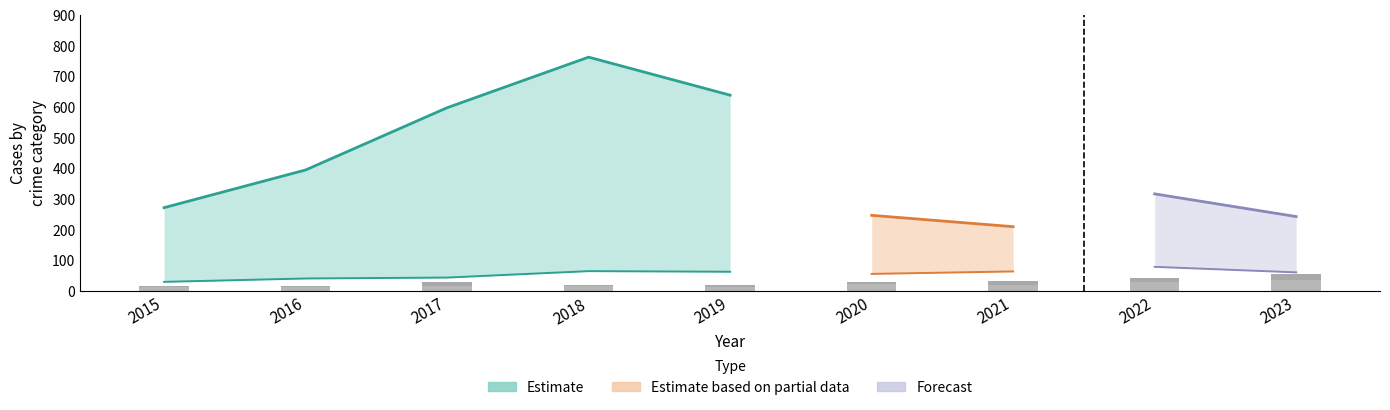

Is the value of Aggravated Assault at 2022 greater than the value of Aggravated Battery at 2022?

No